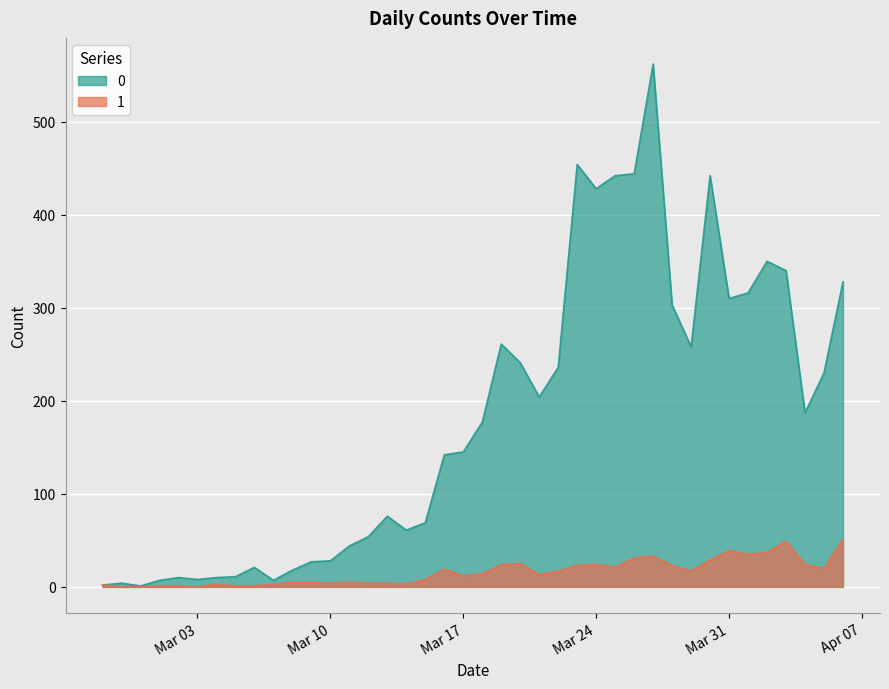

What is the sum of the 1 values at 2020-02-29 and 2020-03-26?

31